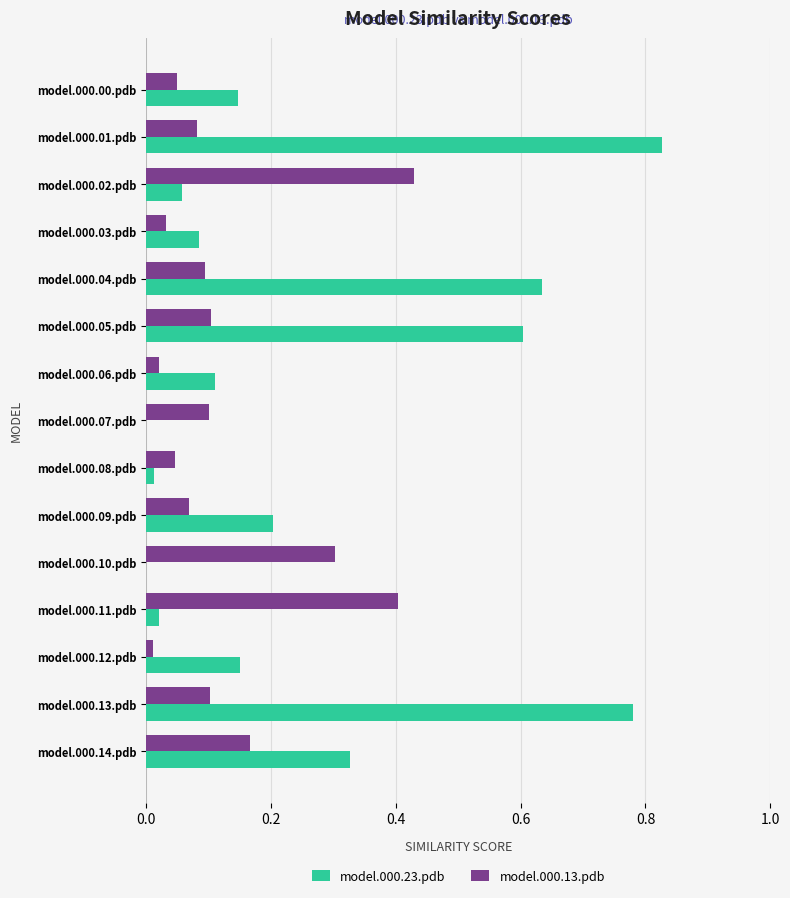

Is the value of model.000.13.pdb at model.000.03.pdb greater than the value of model.000.23.pdb at model.000.10.pdb?

Yes